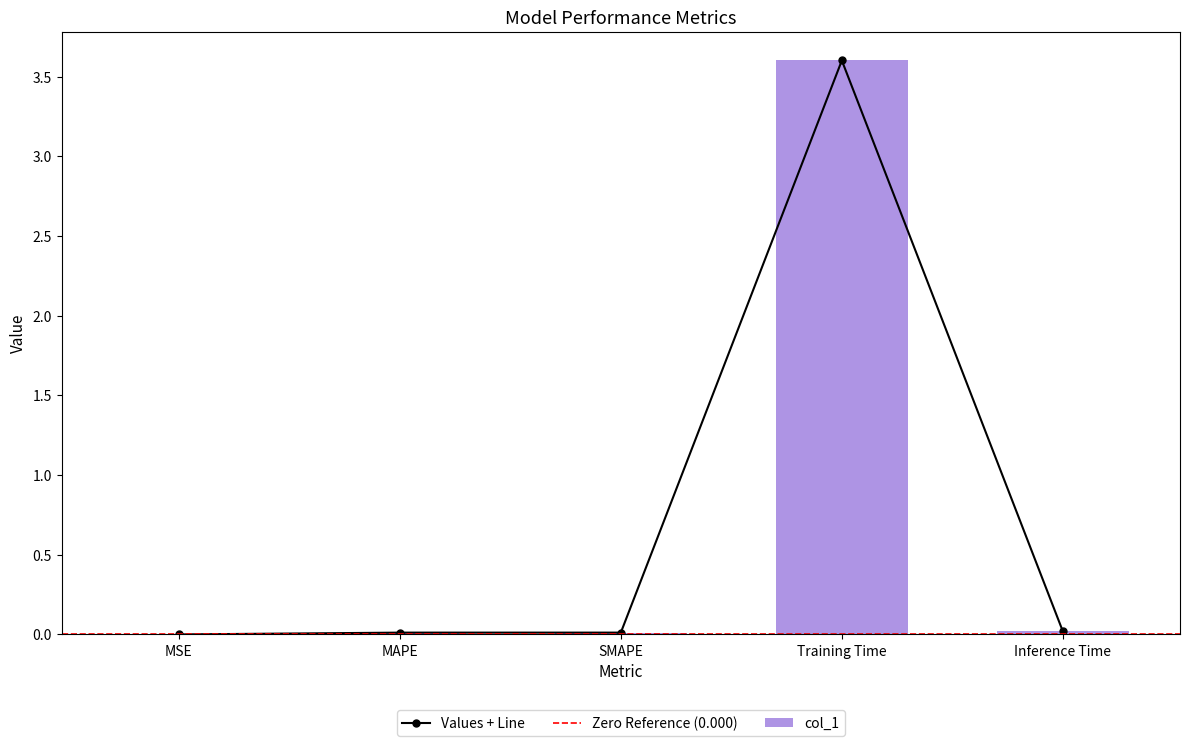

Reading left to right, extract all data points from this chart.

0.0	0.0	0.0	3.6	0.0